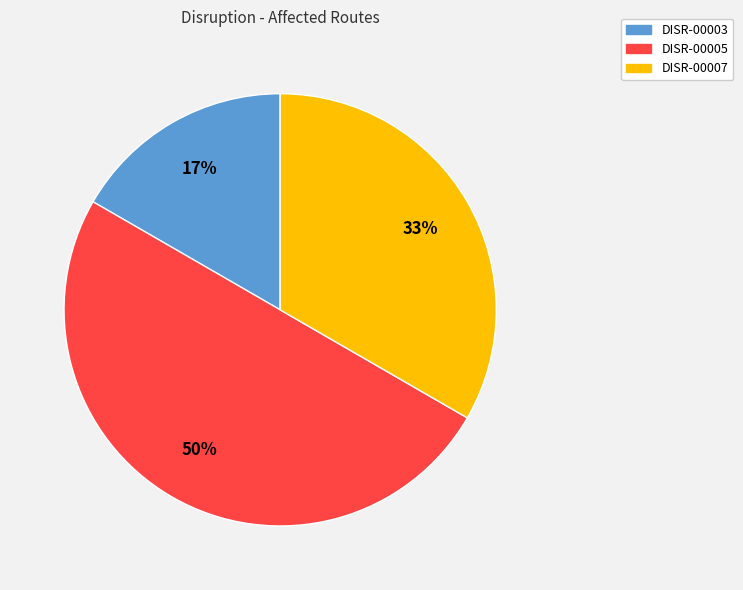

Does DISR-00003 represent more than half of the total?

No